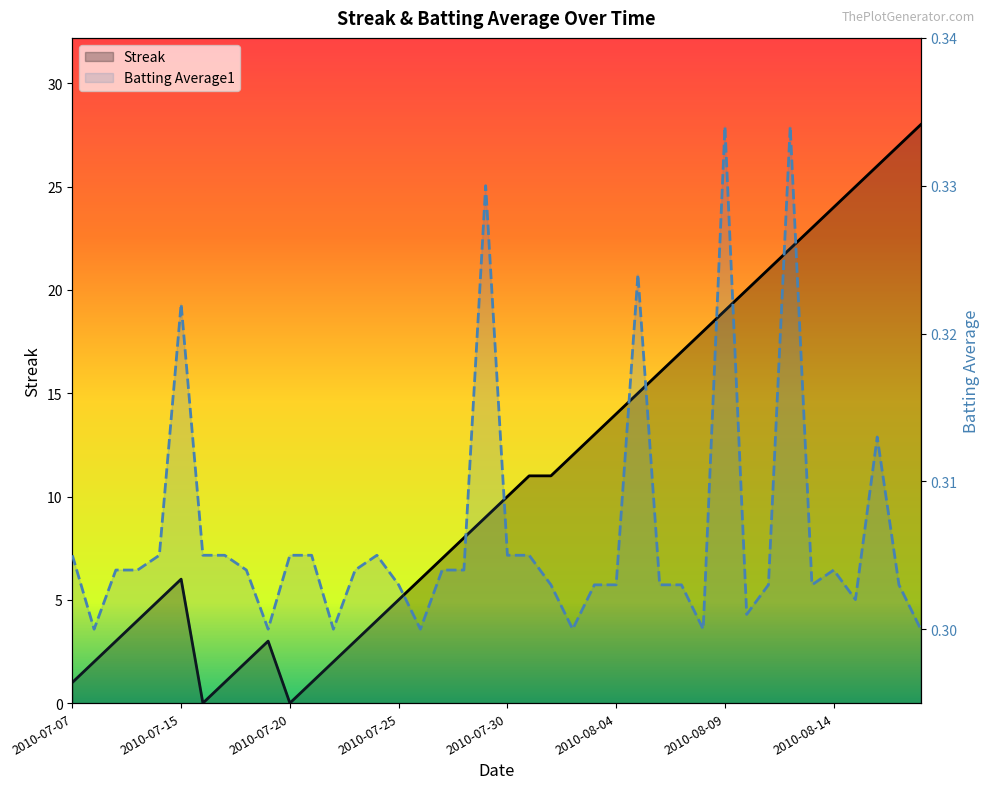

What is the sum of all Streak values?

444.0